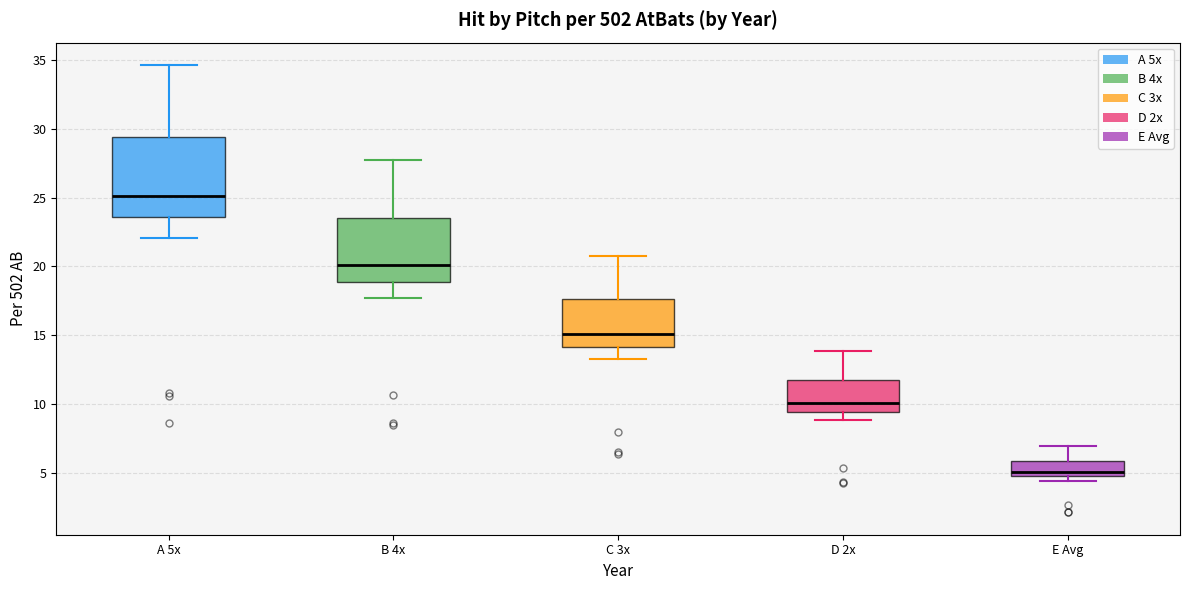

Reading left to right, transcribe this box plot: for each box, give where its median line is, the range the box spans, and where its two whiskers end, as read against the y-axis. The values are not printed on the chart, so give them approximately, as read against the axis.

A 5x: median 25.0, box 23.5 to 29.5, whiskers 22.0 to 34.5
B 4x: median 20.0, box 19.0 to 23.5, whiskers 17.5 to 27.5
C 3x: median 15.0, box 14.0 to 17.5, whiskers 13.5 to 21.0
D 2x: median 10.0, box 9.5 to 11.5, whiskers 9.0 to 14.0
E Avg: median 5.0, box 4.5 to 6.0, whiskers 4.5 (just below the box's lower edge) to 7.0